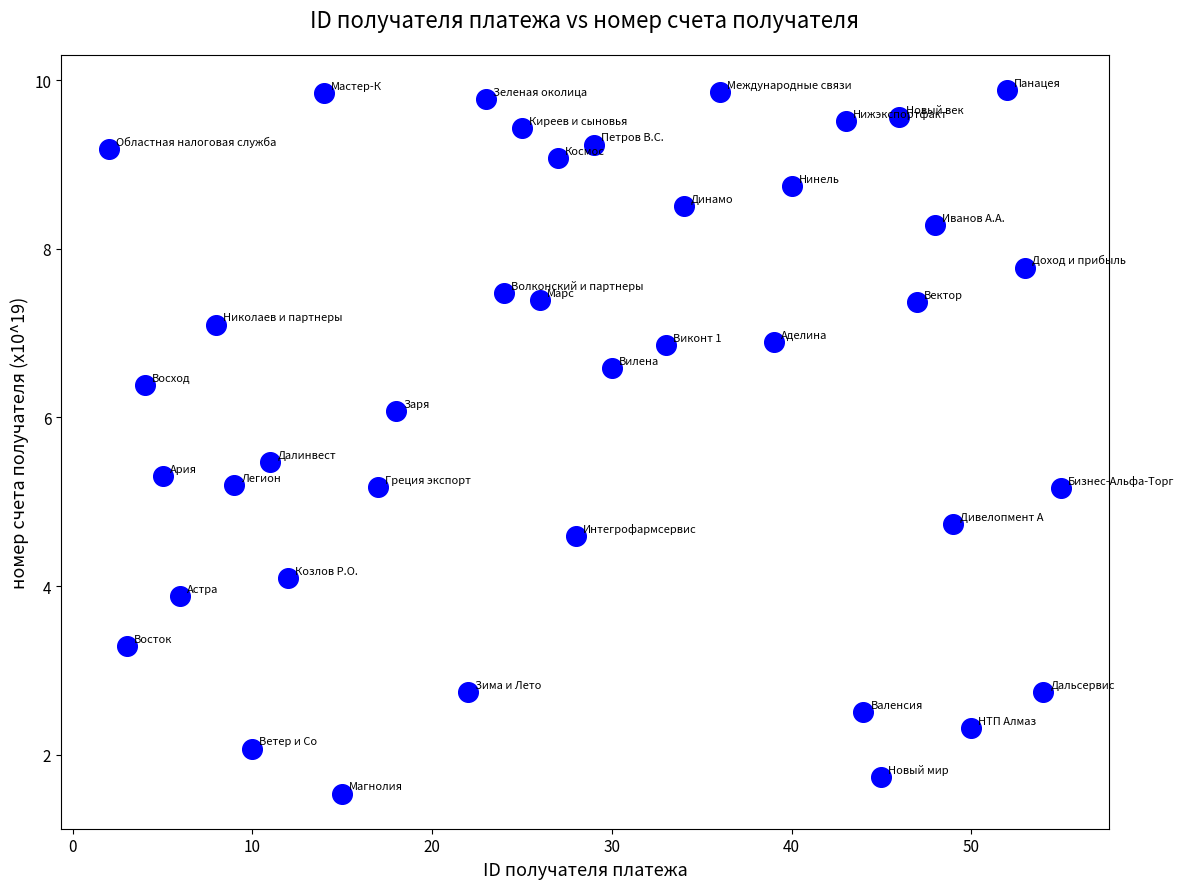

What is the range of Y values (max minus min)?

8.3